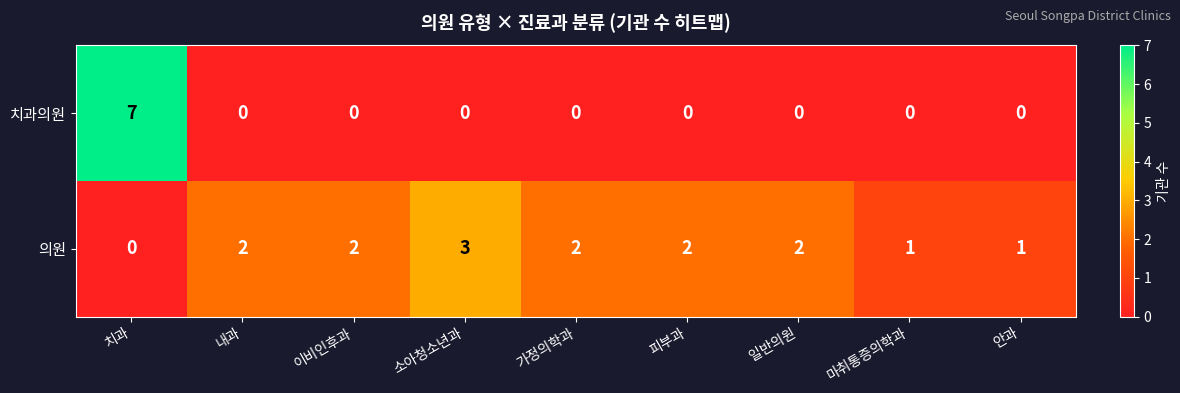

Between 이비인후과 and 안과, which series saw the biggest shift?

의원